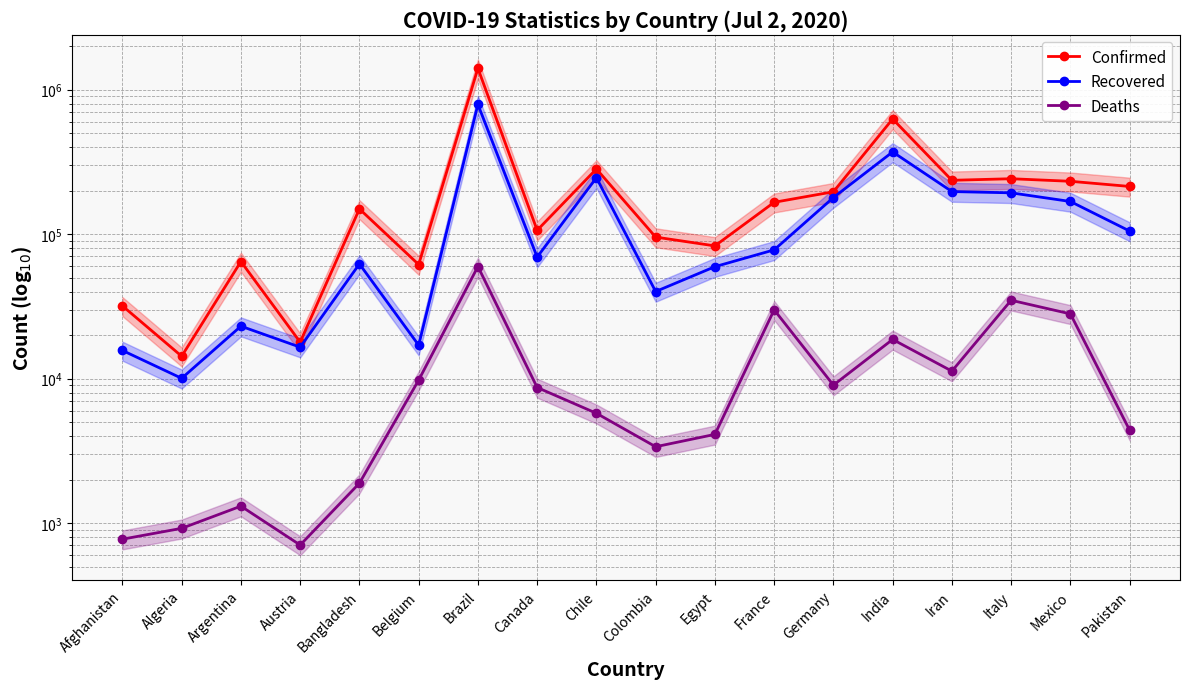

The Confirmed series shows 1402041 at Brazil. True or false?

True